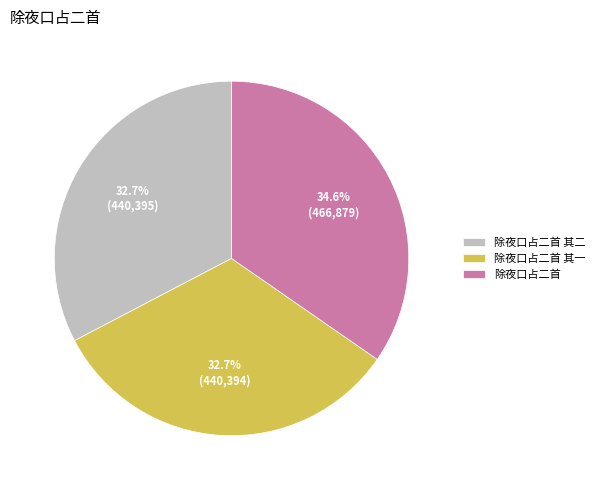

Is 除夜口占二首 the majority of the pie?

No